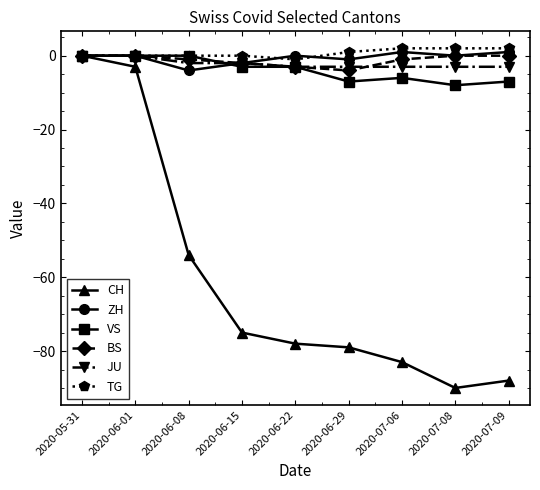

Reading left to right, list all the values displayed in this chart.

CH: 2020-05-31=0	2020-06-01=-3	2020-06-08=-54	2020-06-15=-75	2020-06-22=-78	2020-06-29=-79	2020-07-06=-83	2020-07-08=-90	2020-07-09=-88
ZH: 2020-05-31=0	2020-06-01=0	2020-06-08=-4	2020-06-15=-2	2020-06-22=0	2020-06-29=-1	2020-07-06=1	2020-07-08=0	2020-07-09=1
VS: 2020-05-31=0	2020-06-01=0	2020-06-08=0	2020-06-15=-3	2020-06-22=-3	2020-06-29=-7	2020-07-06=-6	2020-07-08=-8	2020-07-09=-7
BS: 2020-05-31=0	2020-06-01=0	2020-06-08=-1	2020-06-15=-2	2020-06-22=-3	2020-06-29=-4	2020-07-06=-1	2020-07-08=0	2020-07-09=0
JU: 2020-05-31=0	2020-06-01=0	2020-06-08=-2	2020-06-15=-2	2020-06-22=-3	2020-06-29=-3	2020-07-06=-3	2020-07-08=-3	2020-07-09=-3
TG: 2020-05-31=0	2020-06-01=0	2020-06-08=0	2020-06-15=0	2020-06-22=-1	2020-06-29=1	2020-07-06=2	2020-07-08=2	2020-07-09=2